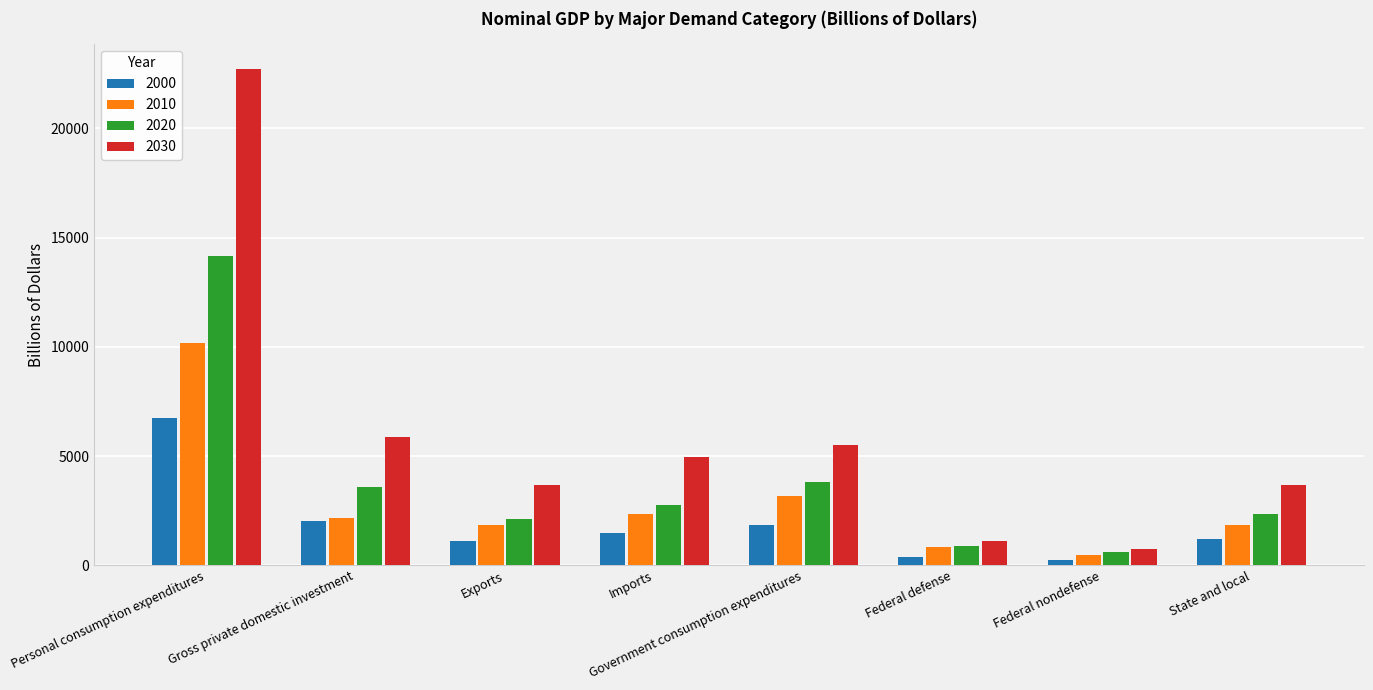

How many groups of bars are there?

8